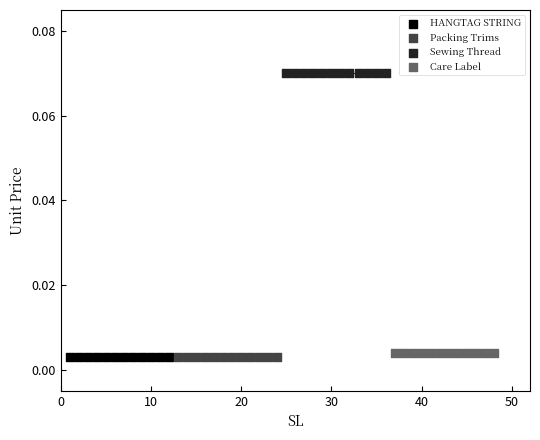

Which series reaches the maximum Y coordinate?

Sewing Thread